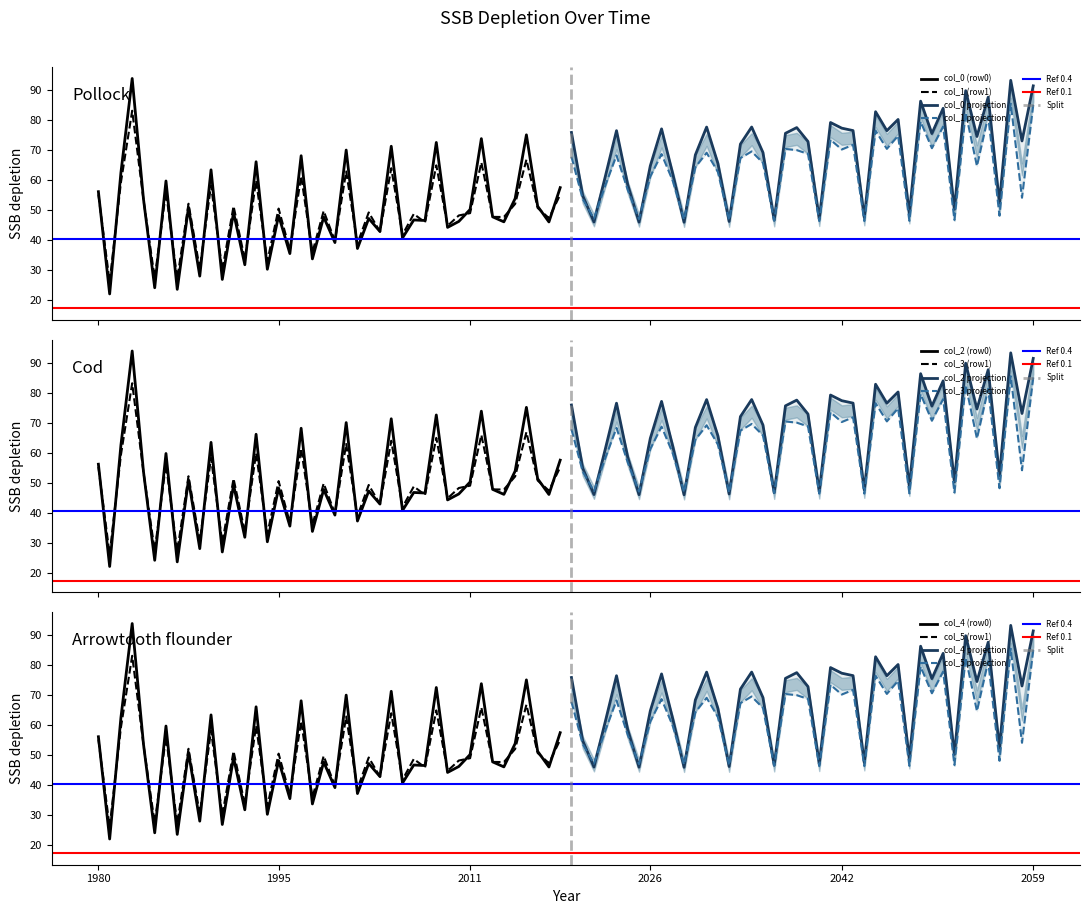

What is the lowest value of the col_0 (row0) series?

22.1